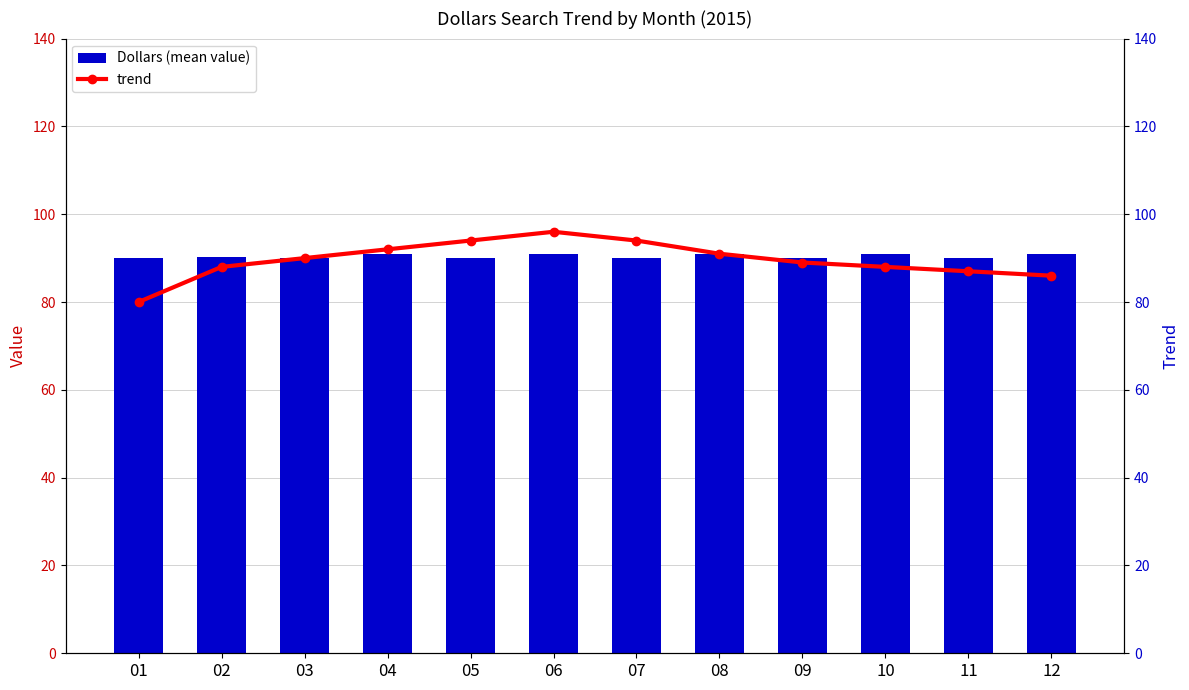

At which category does the chart reach its minimum across all series?

01